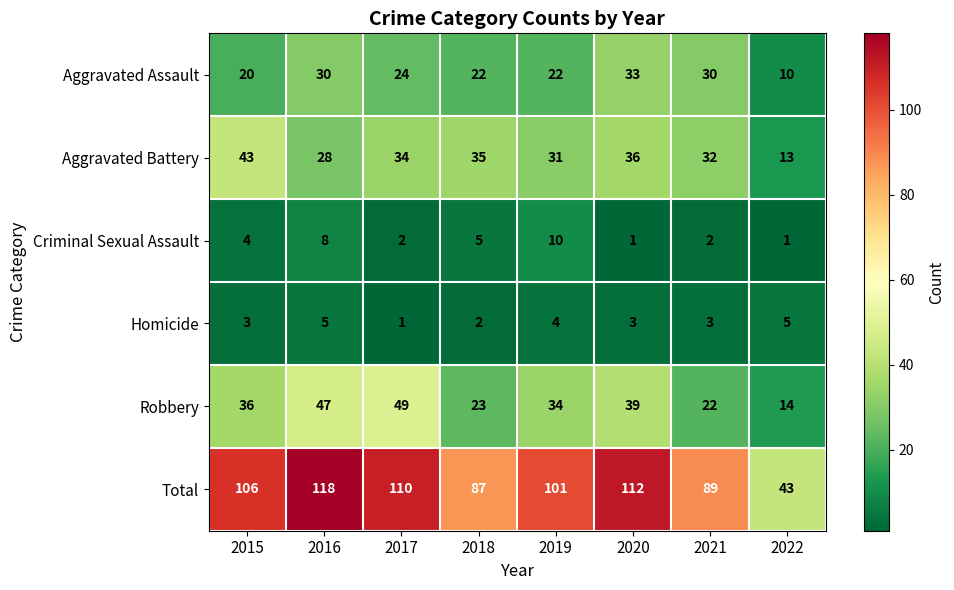

Rank the series by their maximum value, from lowest to highest.

Homicide, Criminal Sexual Assault, Aggravated Assault, Aggravated Battery, Robbery, Total